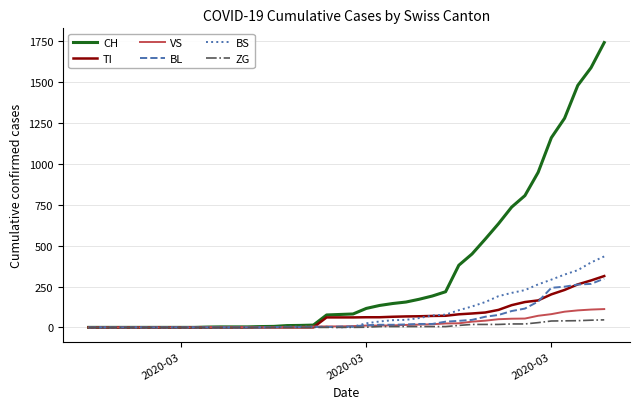

What is the sum of all VS values?

983